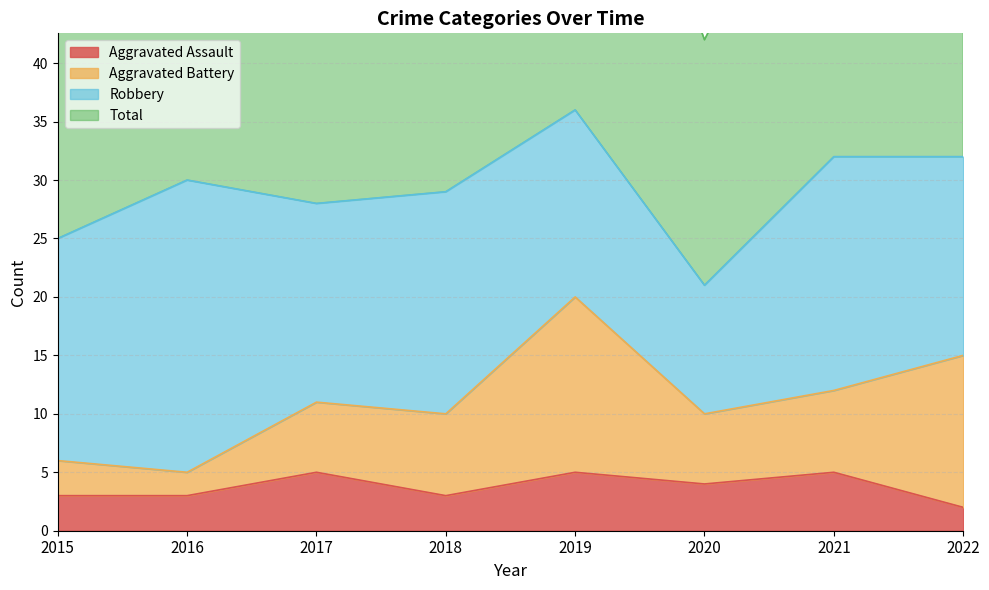

Between 2022 and 2015, which is larger?

2015